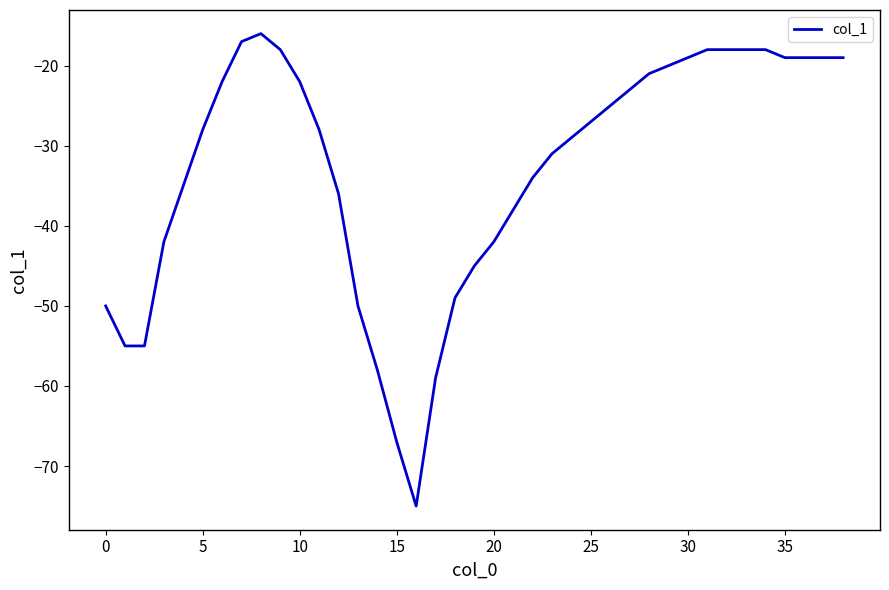

Reading right to left, list all the values displayed in this chart.

-19	-19	-19	-19	-18	-18	-18	-18	-19	-20	-21	-23	-25	-27	-29	-31	-34	-38	-42	-45	-49	-59	-75	-67	-58	-50	-36	-28	-22	-18	-16	-17	-22	-28	-35	-42	-55	-55	-50